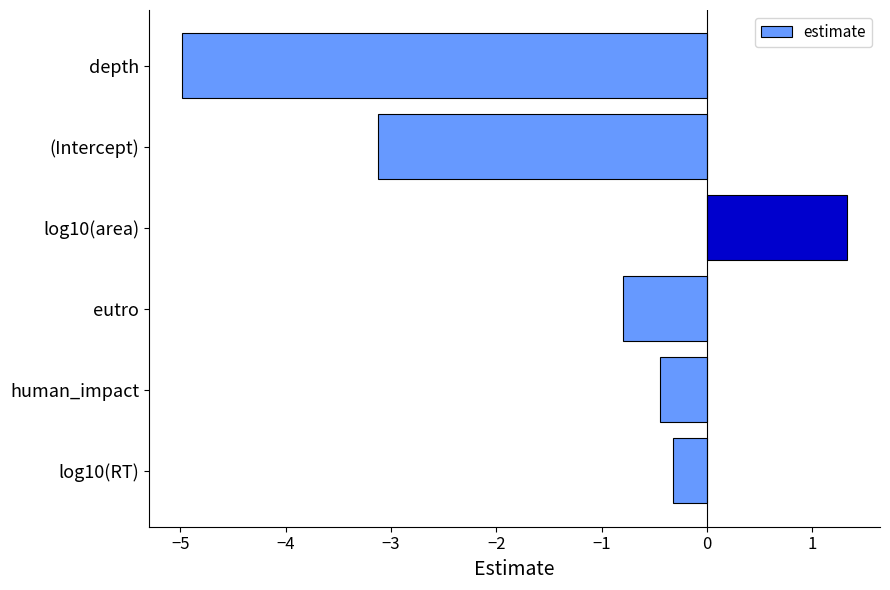

Where is the data nearest to the value -1?

eutro